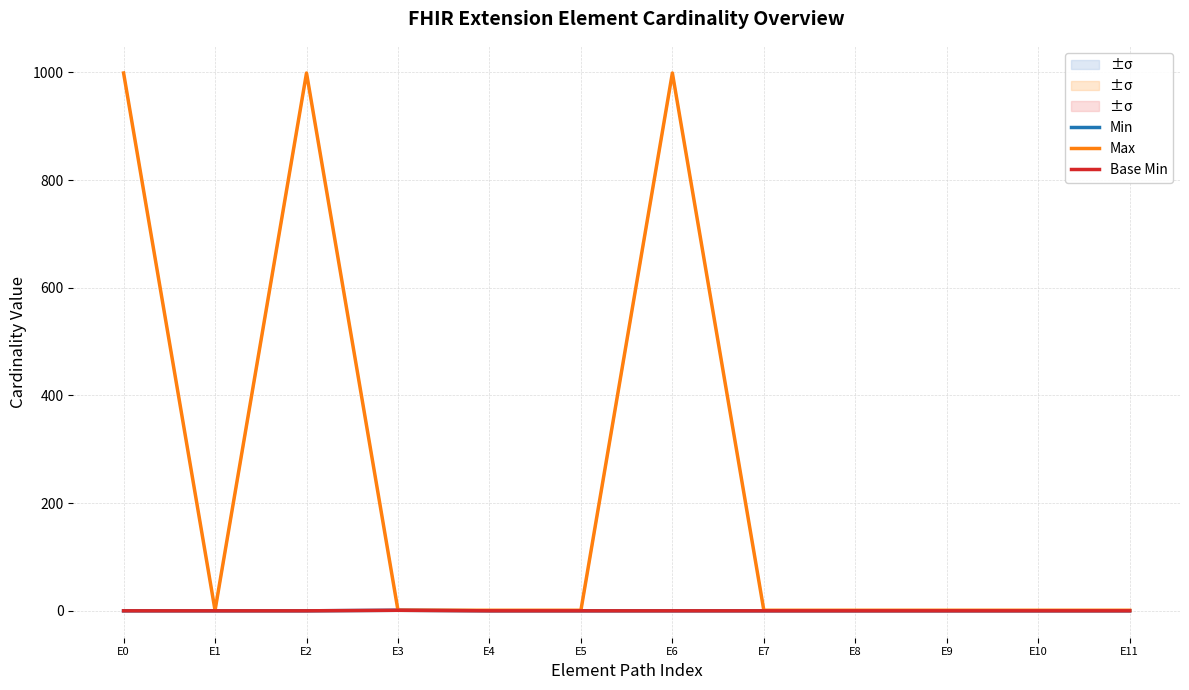

What is the maximum value shown in the chart?

999